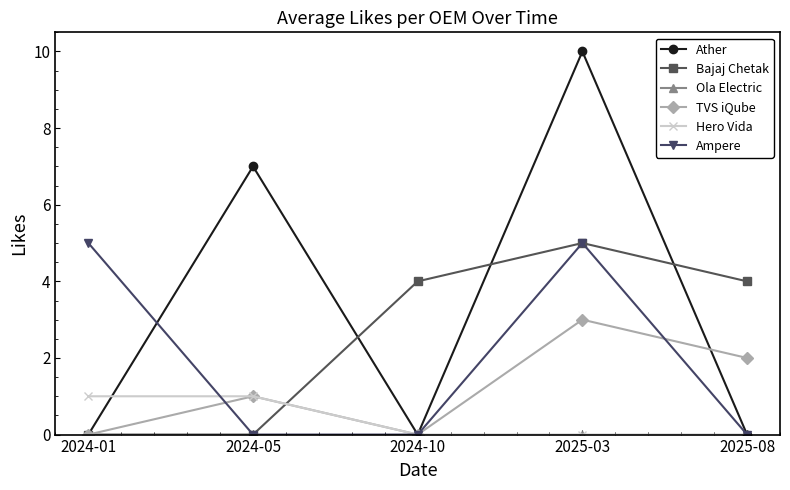

Which category has the highest value in the TVS iQube series?

2025-03